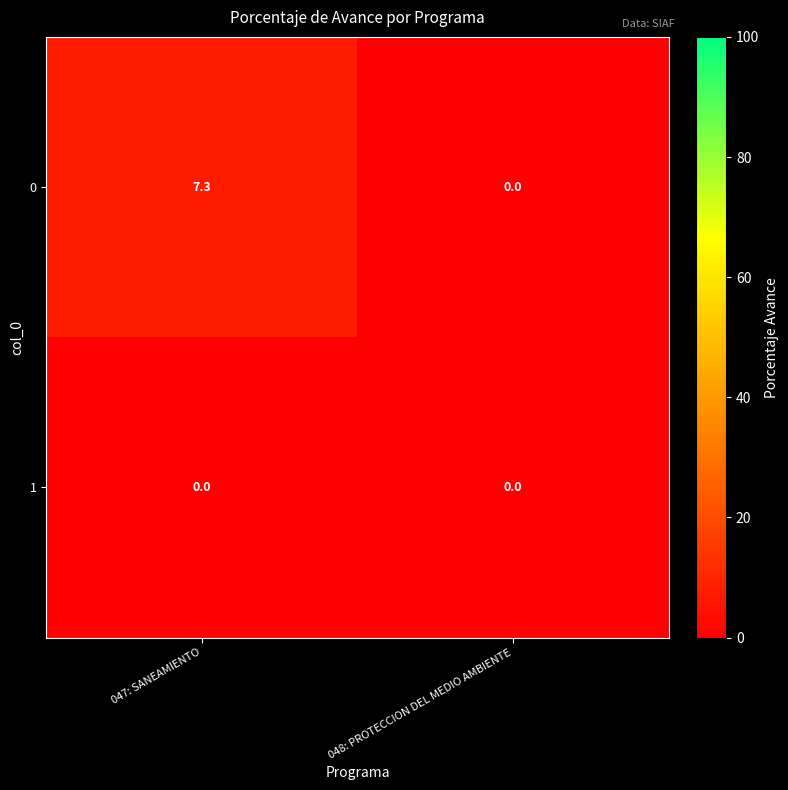

Rank the series by their maximum value, from highest to lowest.

0, 1